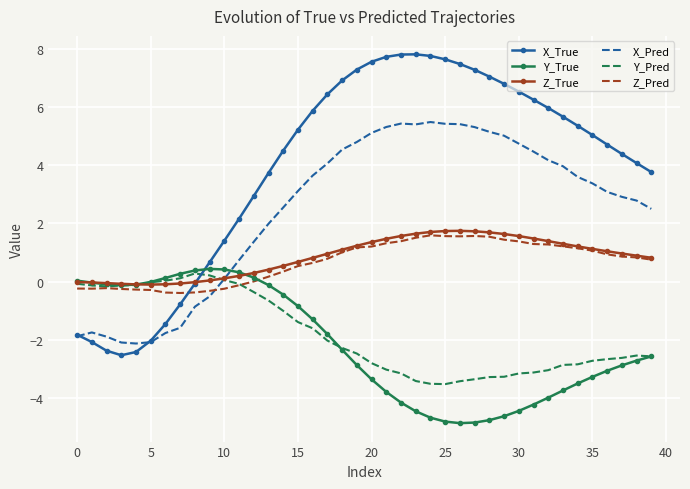

In Z_Pred, how many points are lower than both neighbors (excluding endpoints)?

3